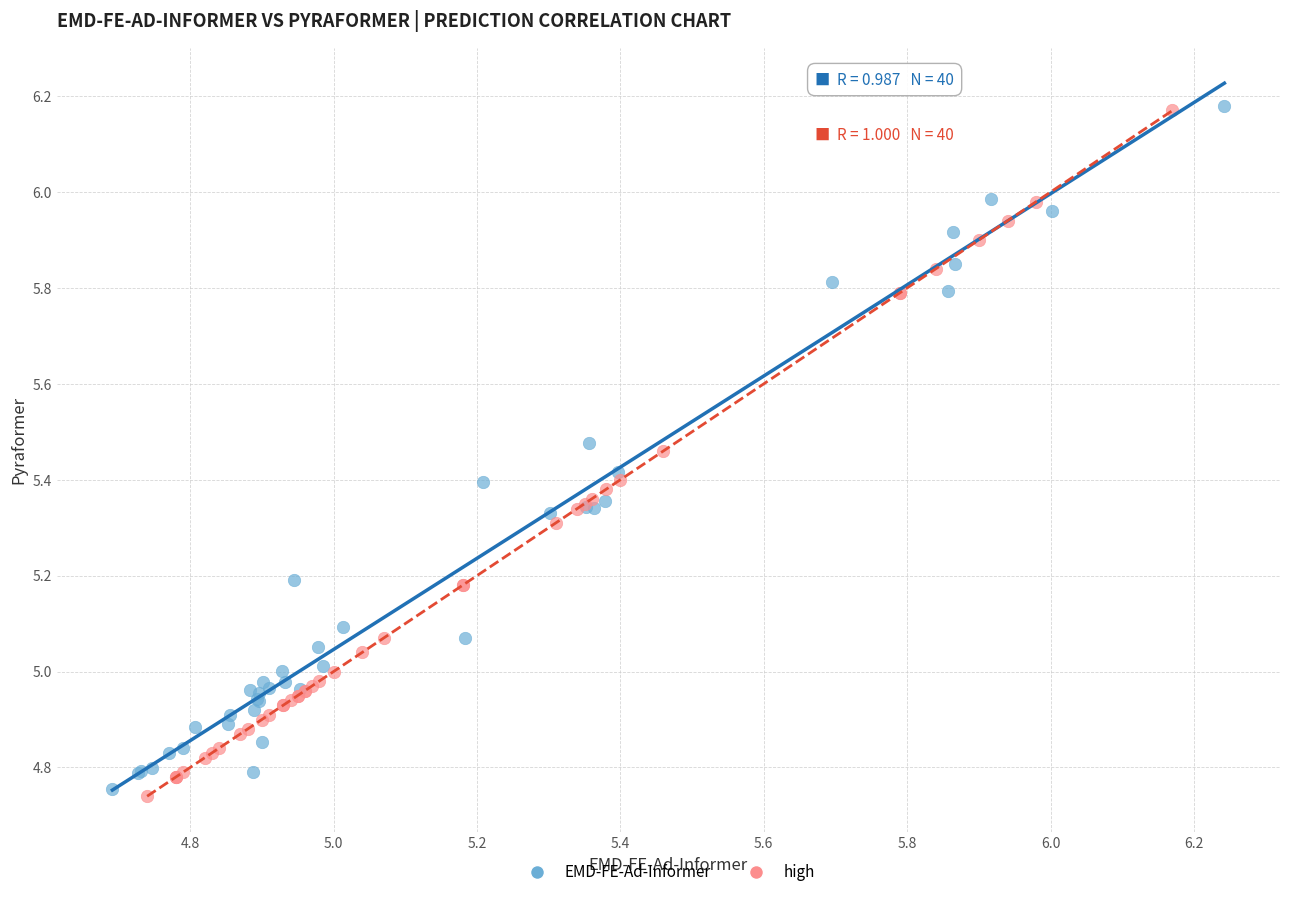

Which series has the widest spread of Y values?

high